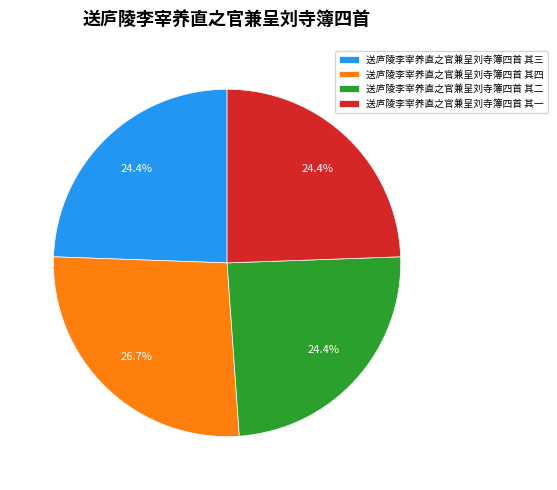

Between 送庐陵李宰养直之官兼呈刘寺簿四首 其四 and 送庐陵李宰养直之官兼呈刘寺簿四首 其三, which is larger?

送庐陵李宰养直之官兼呈刘寺簿四首 其四